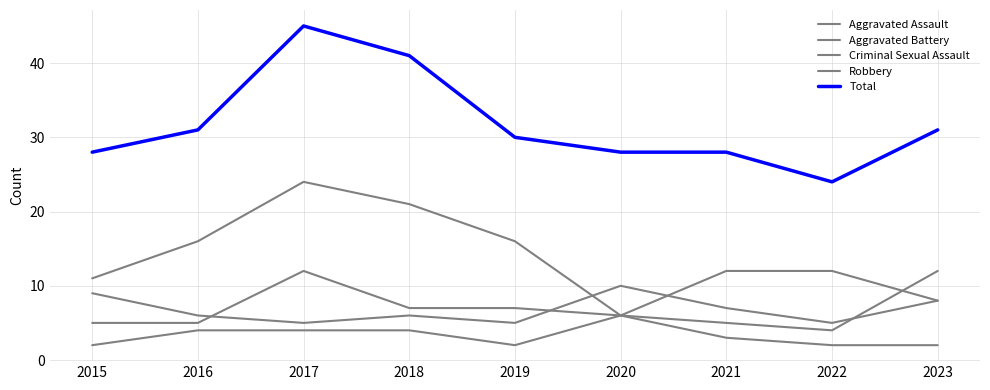

How many lines are shown in the chart?

5